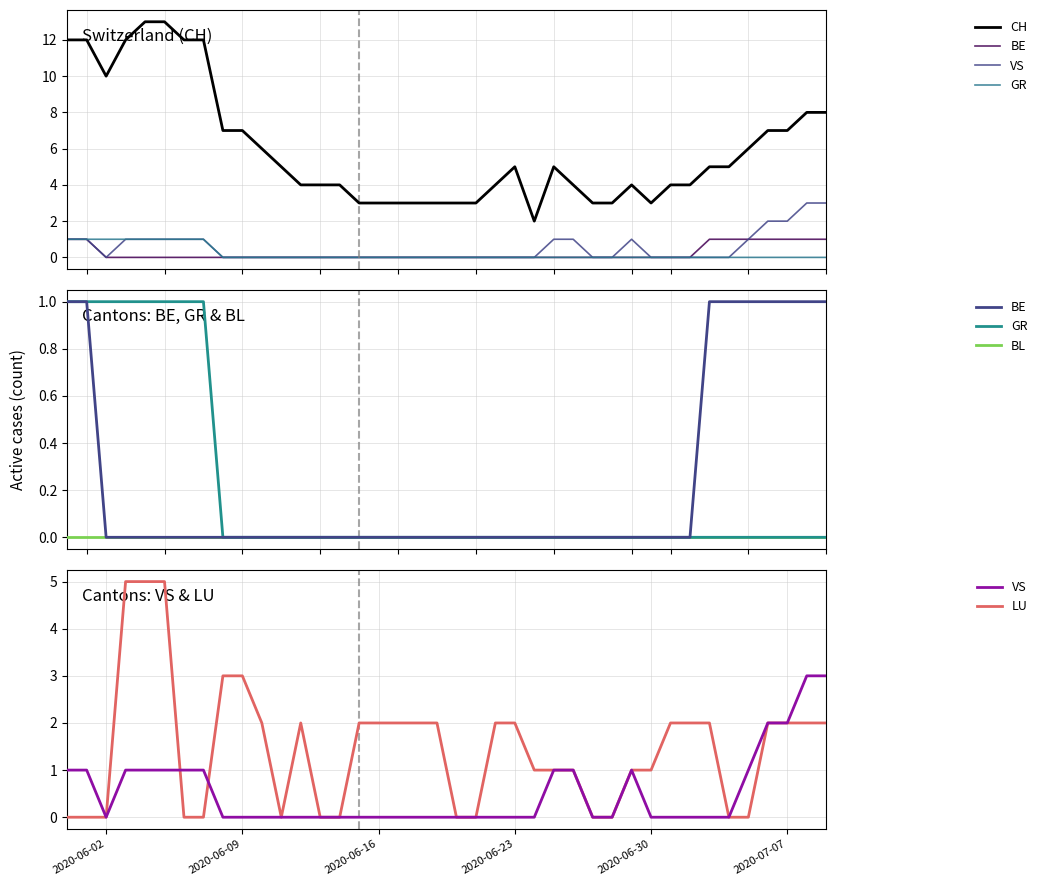

True or false: BE and BL intersect in this chart.

False